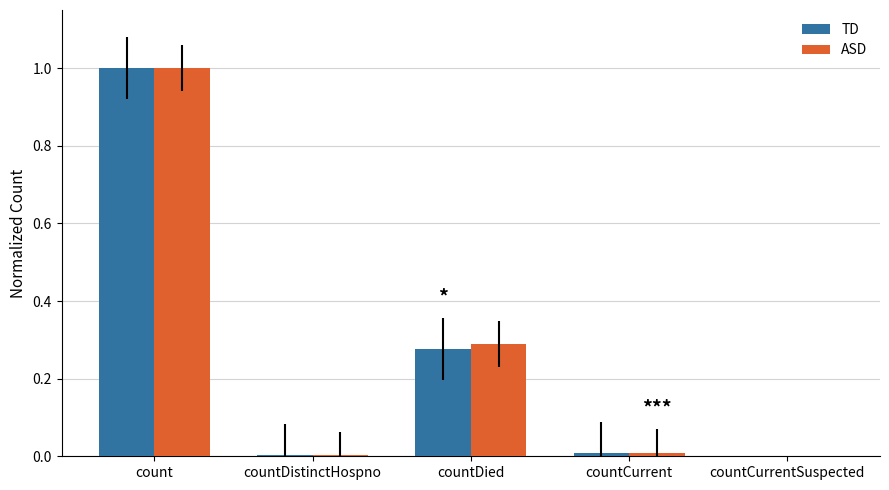

What is the sum of all ASD values?

1.3